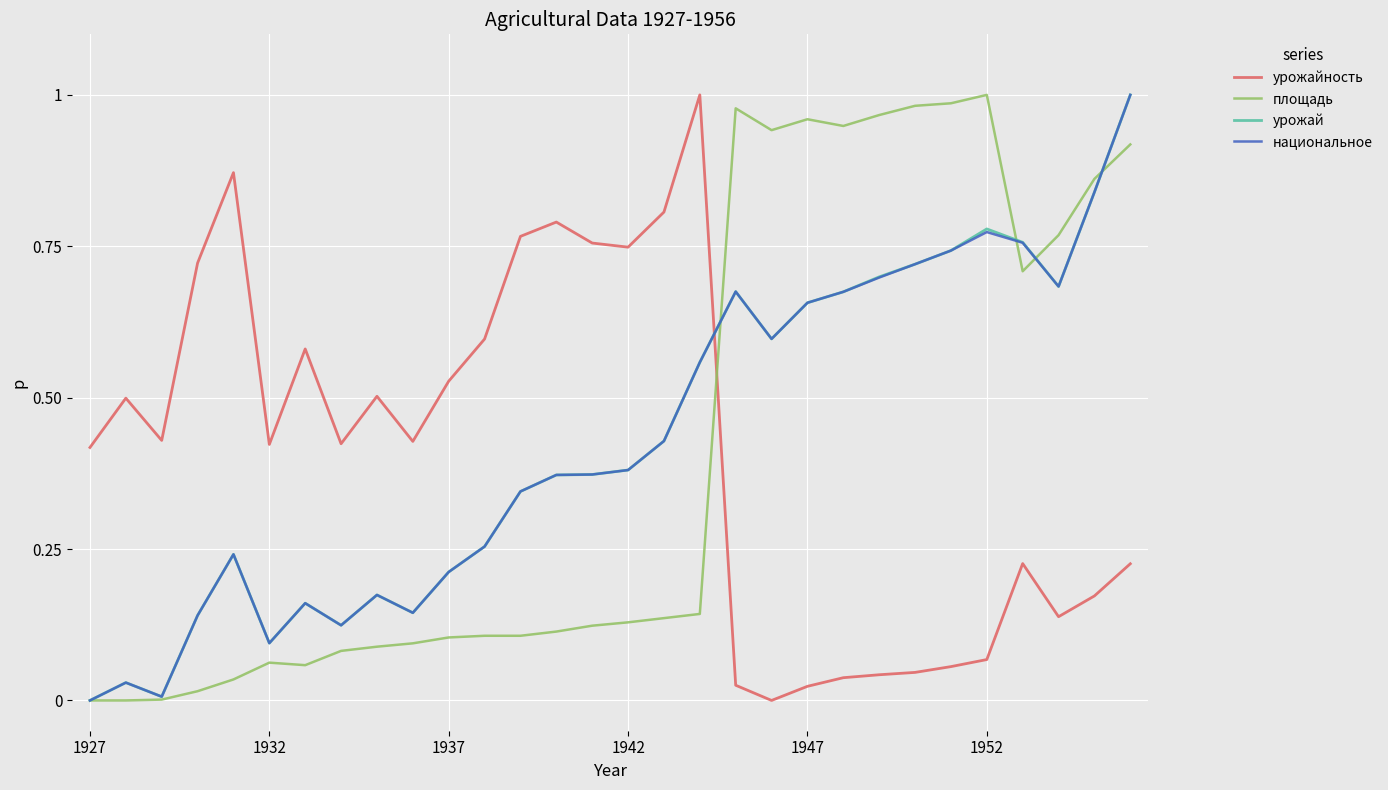

True or false: урожай and урожайность intersect in this chart.

True